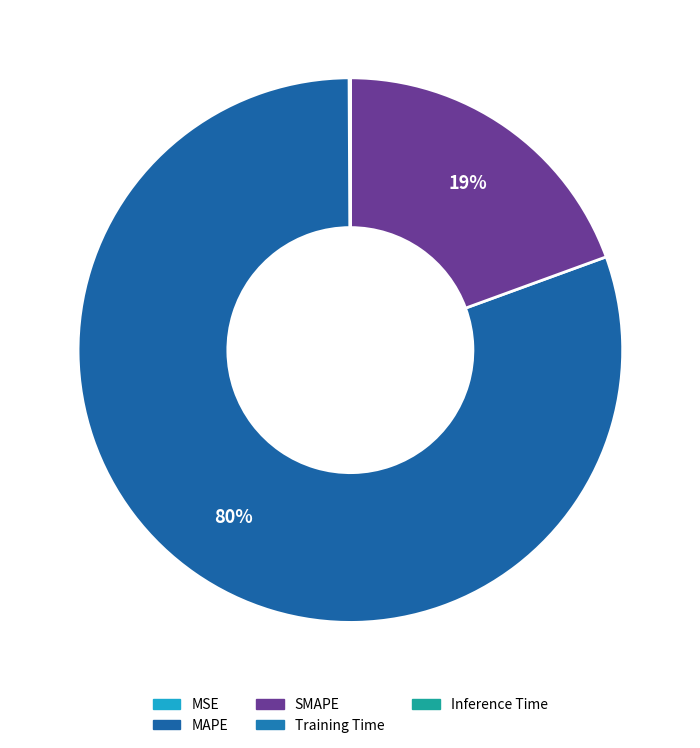

What portion of the pie excludes MAPE?

19.5%